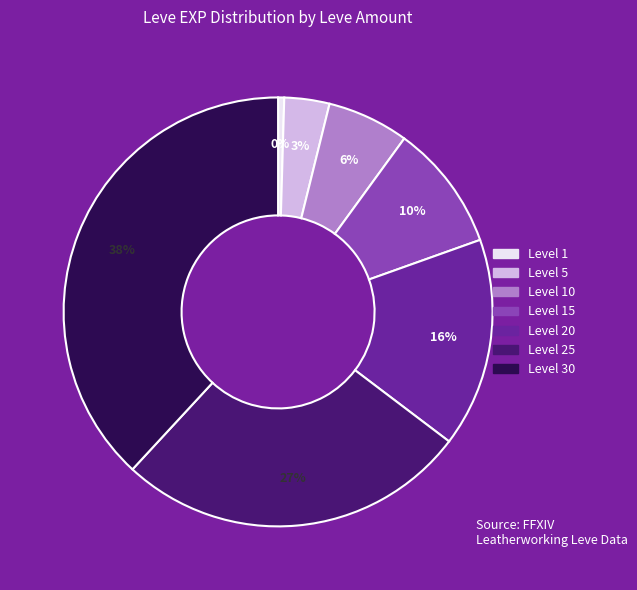

Is there a majority slice in this chart?

No